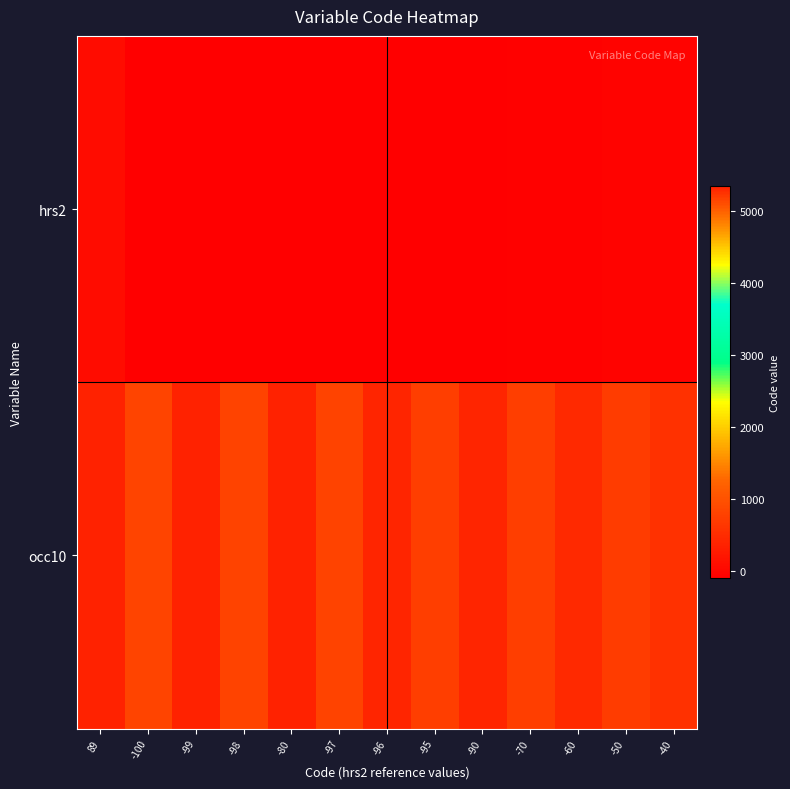

What is the minimum value shown in the chart?

-100